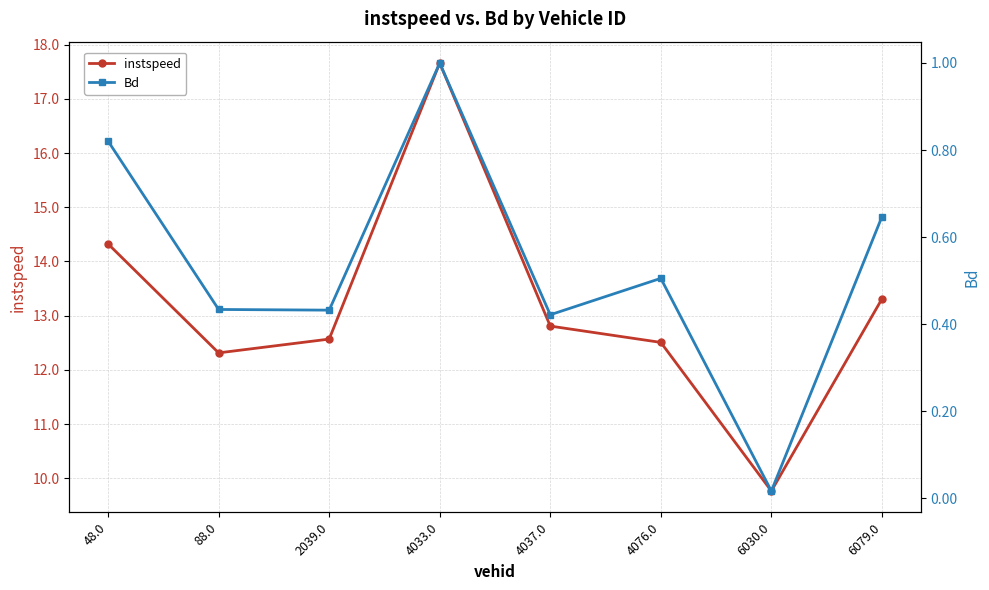

Does the chart have visible grid lines?

Yes